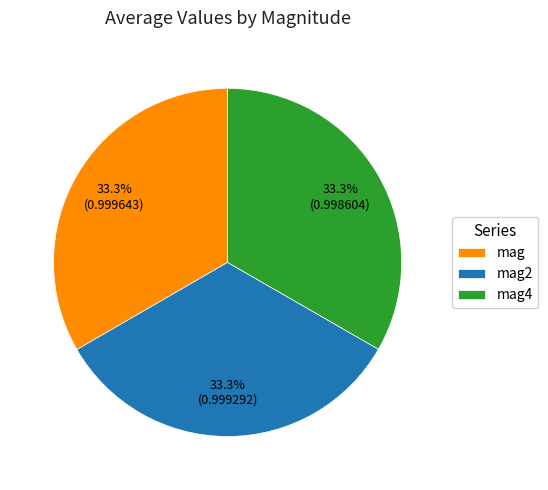

Is the sum of mag4 and mag greater than half?

Yes